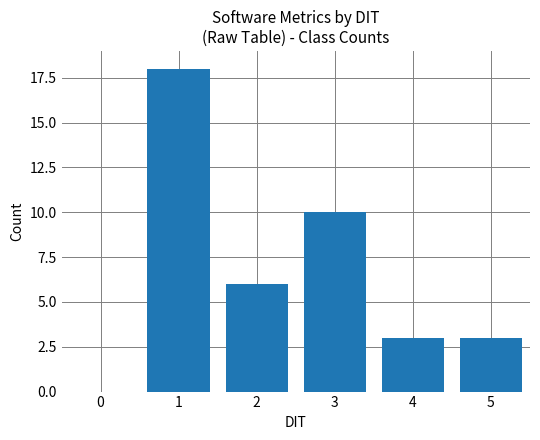

What is the greatest value displayed?

18